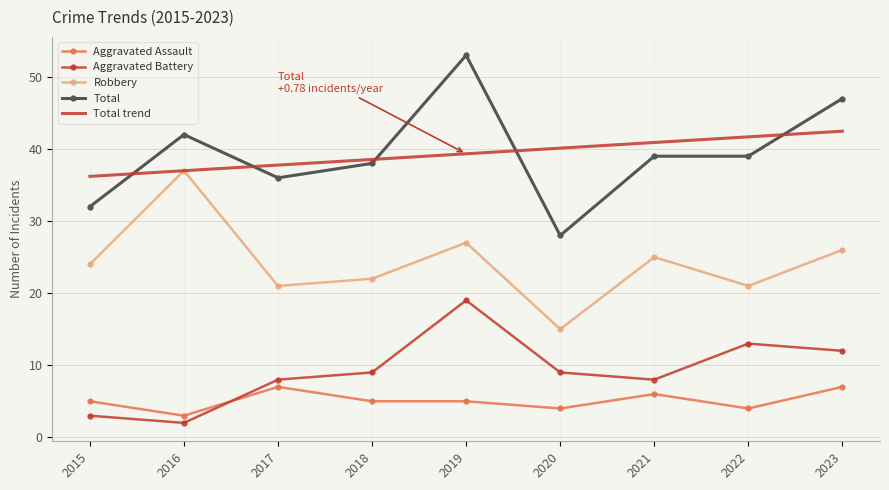

True or false: Aggravated Battery and Robbery intersect in this chart.

False